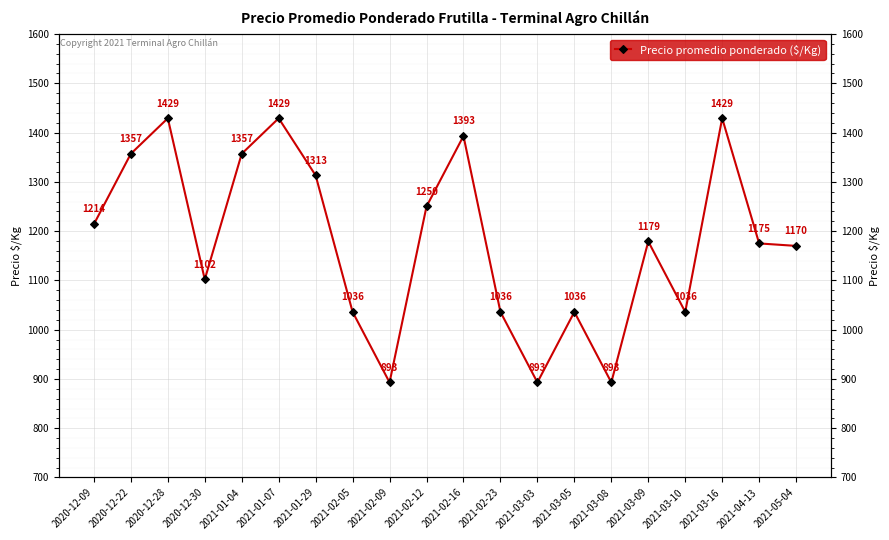

Reading right to left, transcribe all the data shown in this chart.

1170	1175	1429	1036	1179	893	1036	893	1036	1393	1250	893	1036	1313	1429	1357	1102	1429	1357	1214